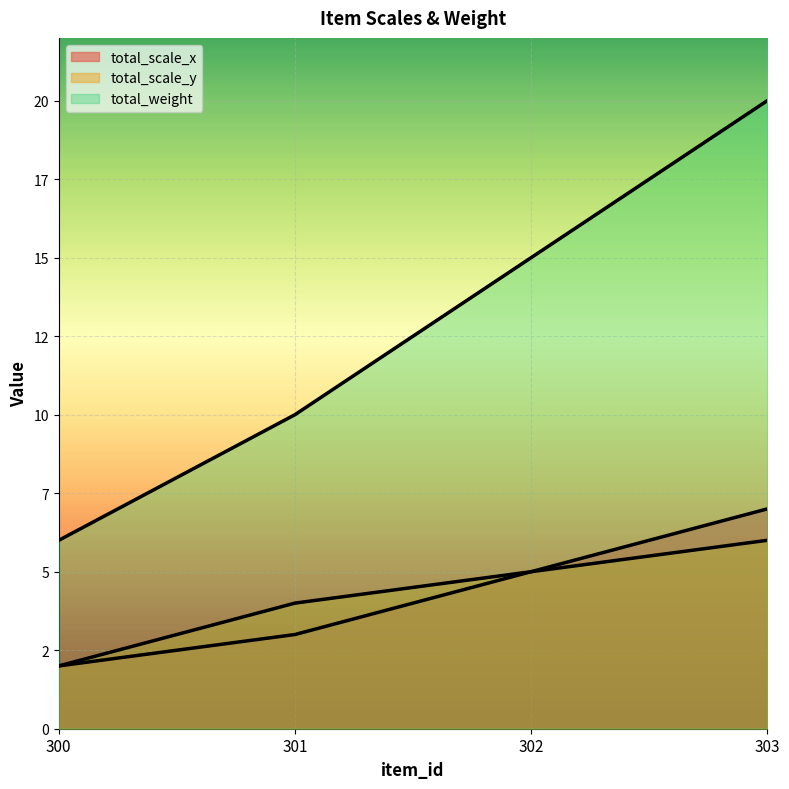

True or false: total_weight and total_scale_y cross at least once.

False